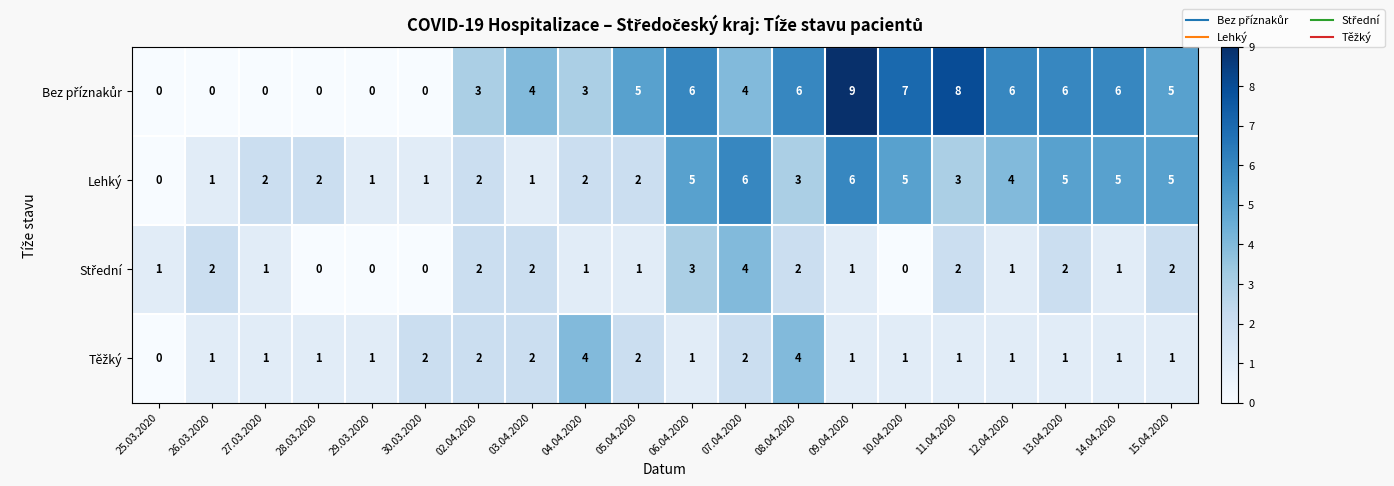

What is the difference between the maximum and minimum values in the Lehký series?

6